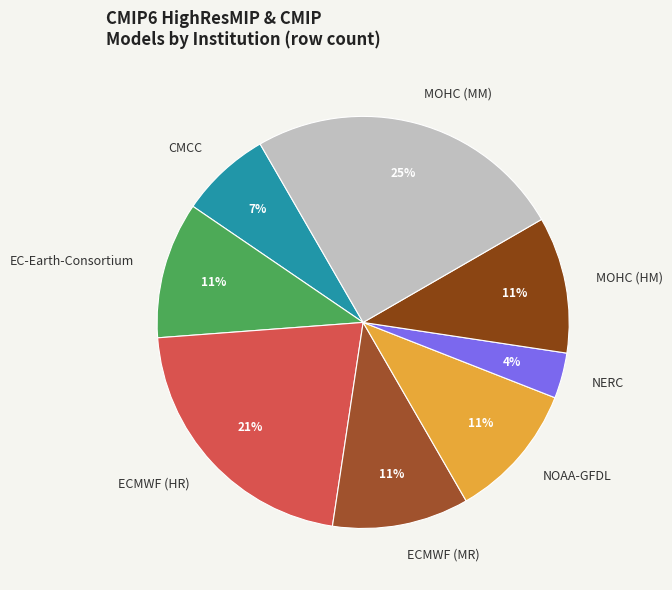

To the nearest percent, what is the difference between the largest and smallest slice percentages?

21%